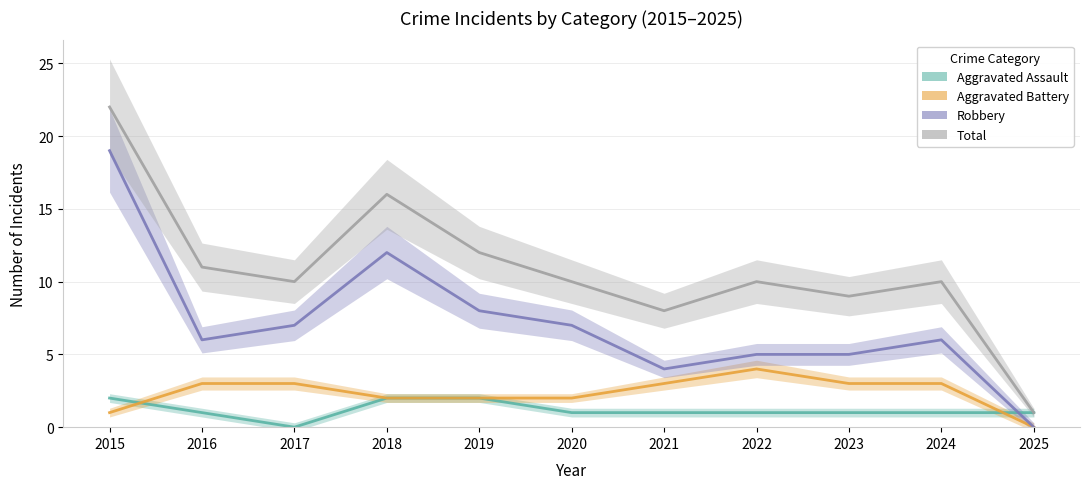

How many data points in Total are less than 10?

3